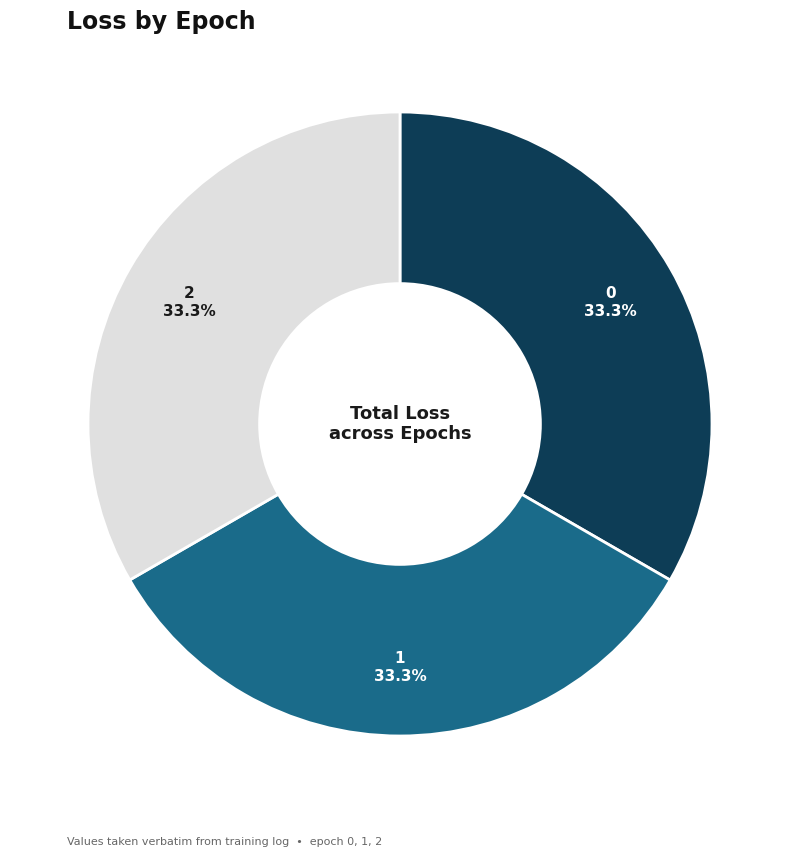

Does any single category account for the majority?

No